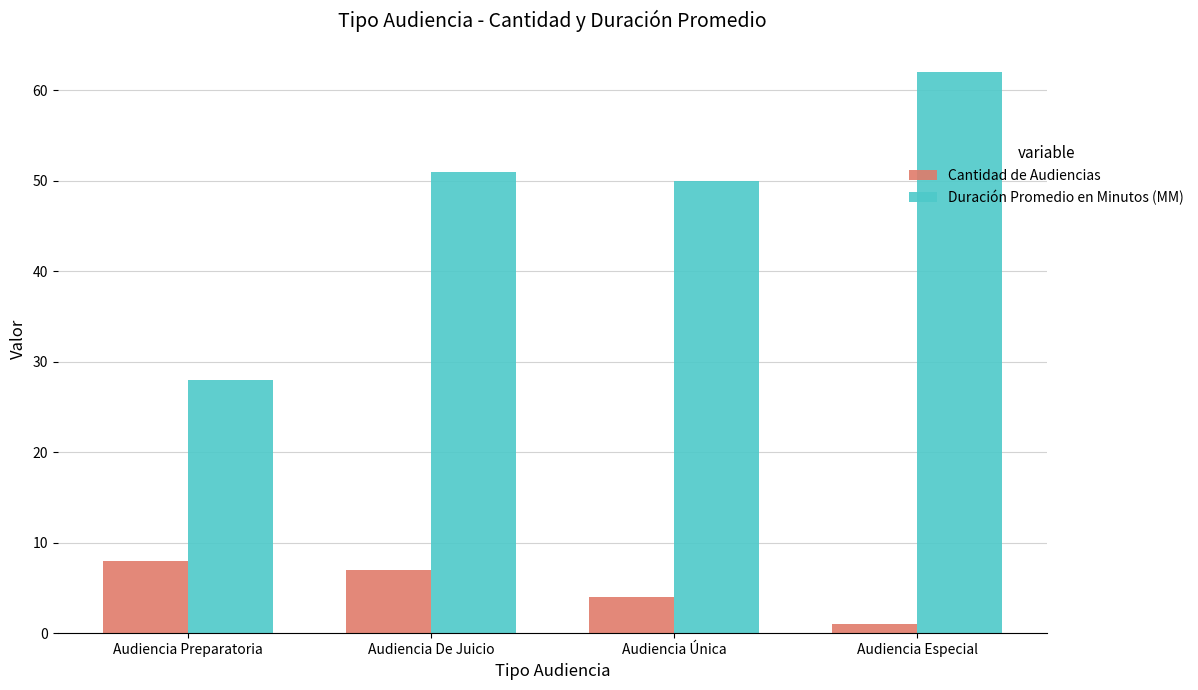

Rank the categories by Duración Promedio en Minutos (MM) value from highest to lowest.

Audiencia Especial, Audiencia De Juicio, Audiencia Única, Audiencia Preparatoria